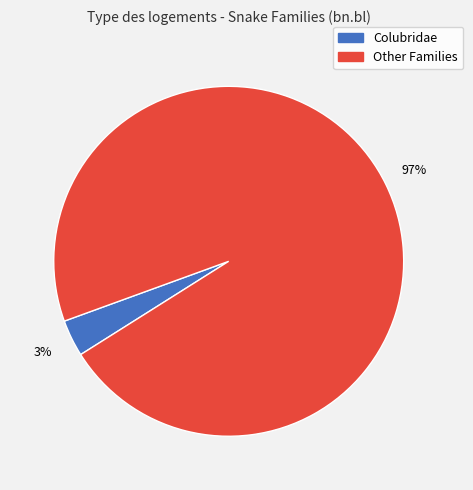

Does any single category account for the majority?

Yes